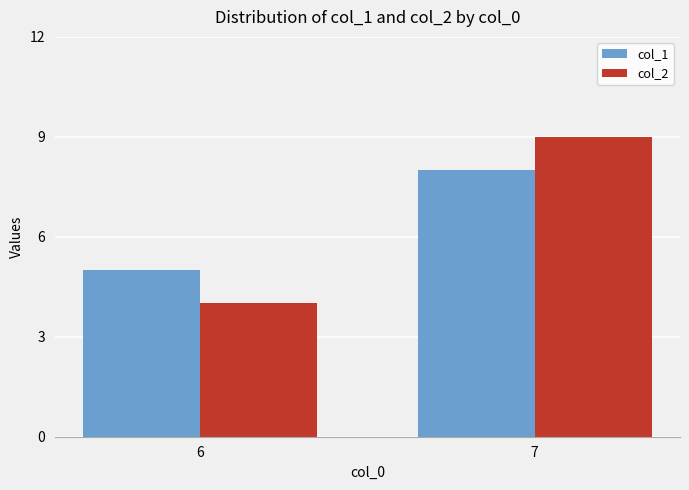

At how many categories does at least one series exceed 6?

1